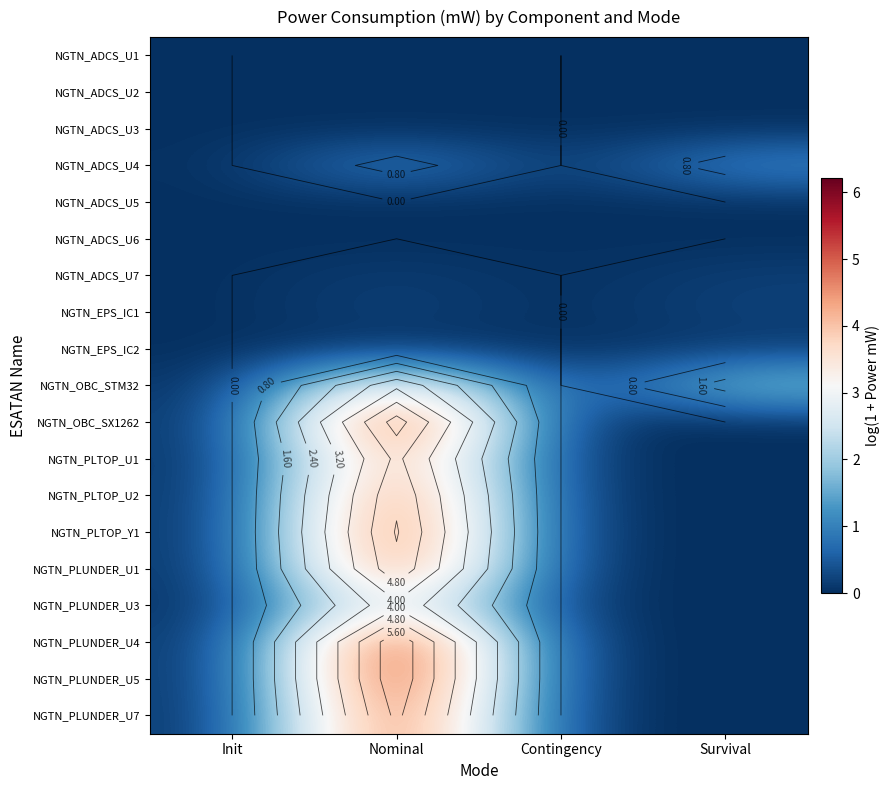

What is the difference between the second highest and minimum values in the NGTN_OBC_STM32 series?

1.9